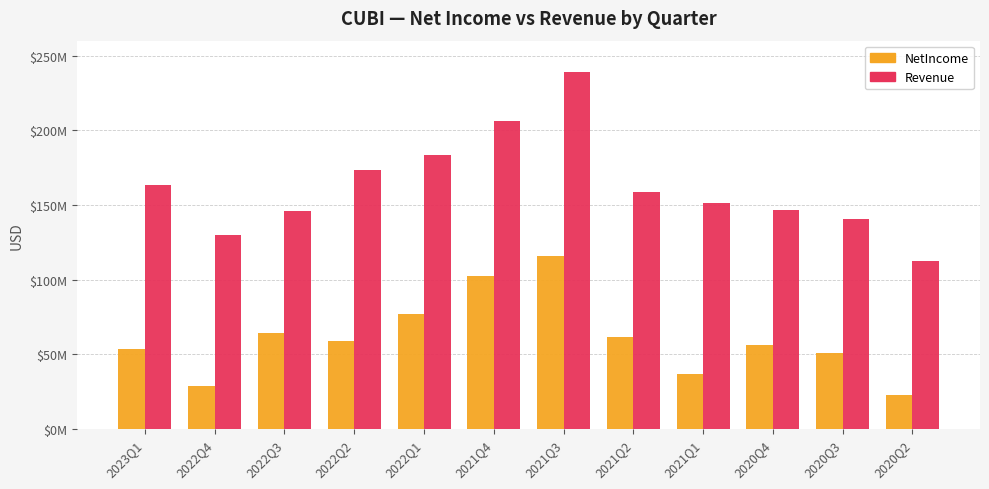

Does the chart contain any negative values?

No